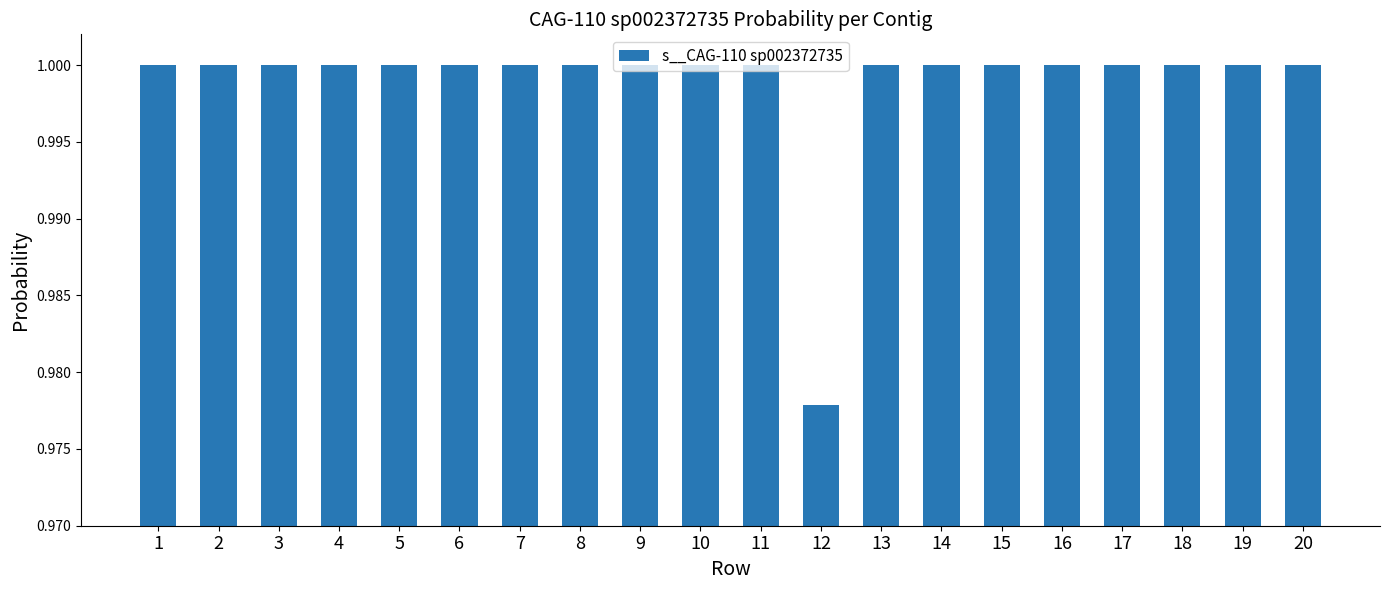

At which category does the chart reach its minimum across all series?

12